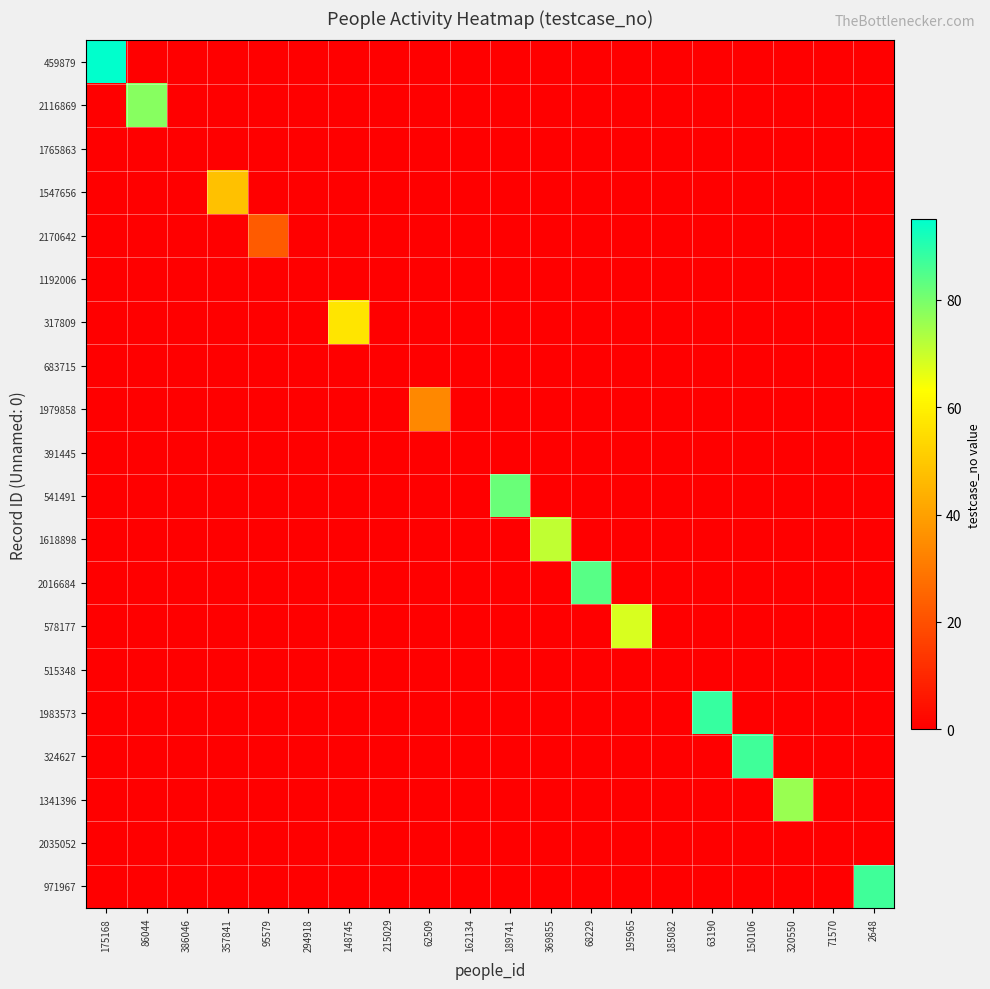

Reading right to left, transcribe all the data shown in this chart.

459879: 2648=0	71570=0	320550=0	150106=0	63190=0	185082=0	195965=0	68229=0	369855=0	189741=0	162134=0	62509=0	215029=0	148745=0	294918=0	95579=0	357841=0	386046=0	86044=0	175168=95
2116869: 2648=0	71570=0	320550=0	150106=0	63190=0	185082=0	195965=0	68229=0	369855=0	189741=0	162134=0	62509=0	215029=0	148745=0	294918=0	95579=0	357841=0	386046=0	86044=78	175168=0
1765863: 2648=0	71570=0	320550=0	150106=0	63190=0	185082=0	195965=0	68229=0	369855=0	189741=0	162134=0	62509=0	215029=0	148745=0	294918=0	95579=0	357841=0	386046=0	86044=0	175168=0
1547656: 2648=0	71570=0	320550=0	150106=0	63190=0	185082=0	195965=0	68229=0	369855=0	189741=0	162134=0	62509=0	215029=0	148745=0	294918=0	95579=0	357841=48	386046=0	86044=0	175168=0
2170642: 2648=0	71570=0	320550=0	150106=0	63190=0	185082=0	195965=0	68229=0	369855=0	189741=0	162134=0	62509=0	215029=0	148745=0	294918=0	95579=23	357841=0	386046=0	86044=0	175168=0
1192006: 2648=0	71570=0	320550=0	150106=0	63190=0	185082=0	195965=0	68229=0	369855=0	189741=0	162134=0	62509=0	215029=0	148745=0	294918=0	95579=0	357841=0	386046=0	86044=0	175168=0
317809: 2648=0	71570=0	320550=0	150106=0	63190=0	185082=0	195965=0	68229=0	369855=0	189741=0	162134=0	62509=0	215029=0	148745=57	294918=0	95579=0	357841=0	386046=0	86044=0	175168=0
683715: 2648=0	71570=0	320550=0	150106=0	63190=0	185082=0	195965=0	68229=0	369855=0	189741=0	162134=0	62509=0	215029=0	148745=0	294918=0	95579=0	357841=0	386046=0	86044=0	175168=0
1979858: 2648=0	71570=0	320550=0	150106=0	63190=0	185082=0	195965=0	68229=0	369855=0	189741=0	162134=0	62509=34	215029=0	148745=0	294918=0	95579=0	357841=0	386046=0	86044=0	175168=0
391445: 2648=0	71570=0	320550=0	150106=0	63190=0	185082=0	195965=0	68229=0	369855=0	189741=0	162134=0	62509=0	215029=0	148745=0	294918=0	95579=0	357841=0	386046=0	86044=0	175168=0
541491: 2648=0	71570=0	320550=0	150106=0	63190=0	185082=0	195965=0	68229=0	369855=0	189741=82	162134=0	62509=0	215029=0	148745=0	294918=0	95579=0	357841=0	386046=0	86044=0	175168=0
1618898: 2648=0	71570=0	320550=0	150106=0	63190=0	185082=0	195965=0	68229=0	369855=71	189741=0	162134=0	62509=0	215029=0	148745=0	294918=0	95579=0	357841=0	386046=0	86044=0	175168=0
2016684: 2648=0	71570=0	320550=0	150106=0	63190=0	185082=0	195965=0	68229=84	369855=0	189741=0	162134=0	62509=0	215029=0	148745=0	294918=0	95579=0	357841=0	386046=0	86044=0	175168=0
578177: 2648=0	71570=0	320550=0	150106=0	63190=0	185082=0	195965=68	68229=0	369855=0	189741=0	162134=0	62509=0	215029=0	148745=0	294918=0	95579=0	357841=0	386046=0	86044=0	175168=0
515348: 2648=0	71570=0	320550=0	150106=0	63190=0	185082=0	195965=0	68229=0	369855=0	189741=0	162134=0	62509=0	215029=0	148745=0	294918=0	95579=0	357841=0	386046=0	86044=0	175168=0
1983573: 2648=0	71570=0	320550=0	150106=0	63190=88	185082=0	195965=0	68229=0	369855=0	189741=0	162134=0	62509=0	215029=0	148745=0	294918=0	95579=0	357841=0	386046=0	86044=0	175168=0
324627: 2648=0	71570=0	320550=0	150106=87	63190=0	185082=0	195965=0	68229=0	369855=0	189741=0	162134=0	62509=0	215029=0	148745=0	294918=0	95579=0	357841=0	386046=0	86044=0	175168=0
1341396: 2648=0	71570=0	320550=76	150106=0	63190=0	185082=0	195965=0	68229=0	369855=0	189741=0	162134=0	62509=0	215029=0	148745=0	294918=0	95579=0	357841=0	386046=0	86044=0	175168=0
2035052: 2648=0	71570=0	320550=0	150106=0	63190=0	185082=0	195965=0	68229=0	369855=0	189741=0	162134=0	62509=0	215029=0	148745=0	294918=0	95579=0	357841=0	386046=0	86044=0	175168=0
971967: 2648=87	71570=0	320550=0	150106=0	63190=0	185082=0	195965=0	68229=0	369855=0	189741=0	162134=0	62509=0	215029=0	148745=0	294918=0	95579=0	357841=0	386046=0	86044=0	175168=0